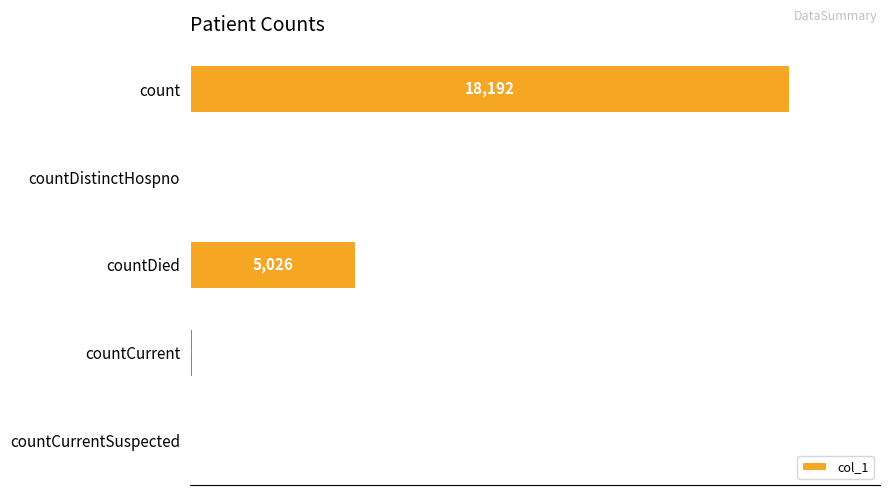

Reading bottom to top, what are all the values shown in this chart?

countCurrentSuspected=0	countCurrent=91	countDied=5026	countDistinctHospno=49	count=18192